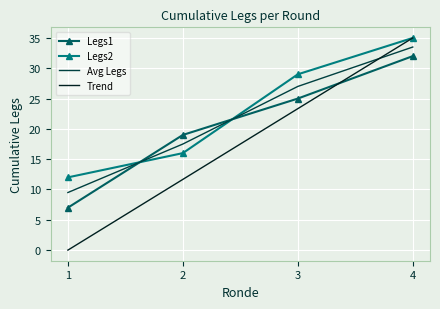

Which category has the lowest value in the Legs1 series?

1